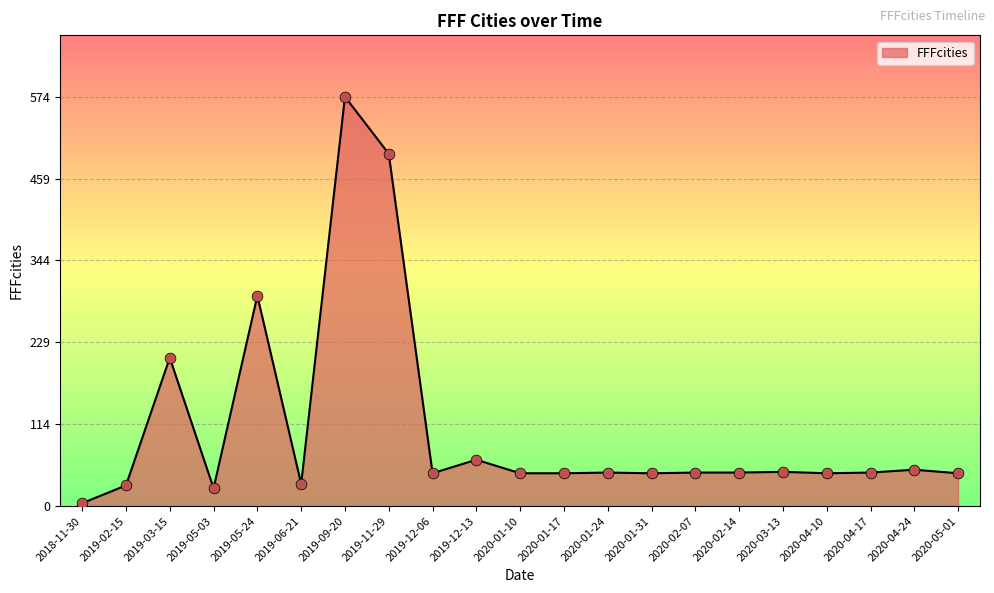

Between 2019-05-03 and 2020-04-17, which is larger?

2020-04-17